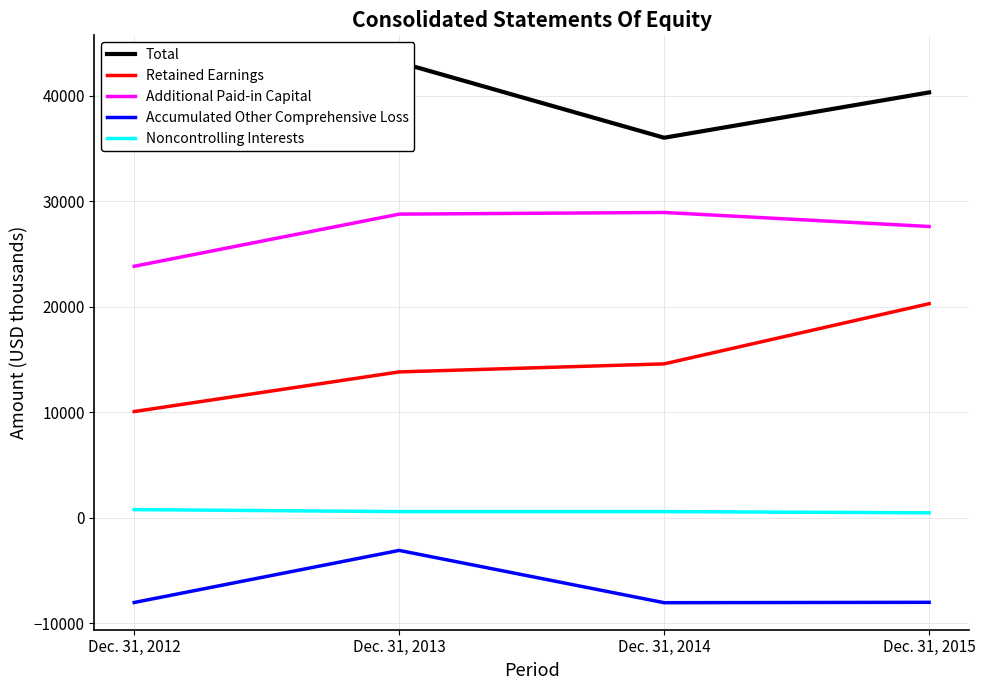

What is the highest value of the Noncontrolling Interests series?

756